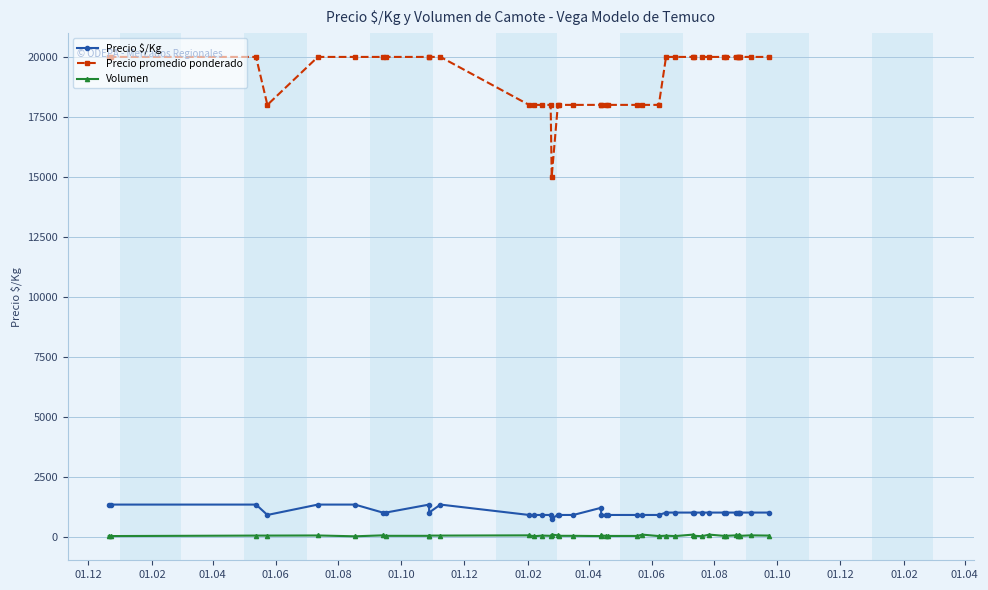

How many values in the Volumen series exceed 30?

19